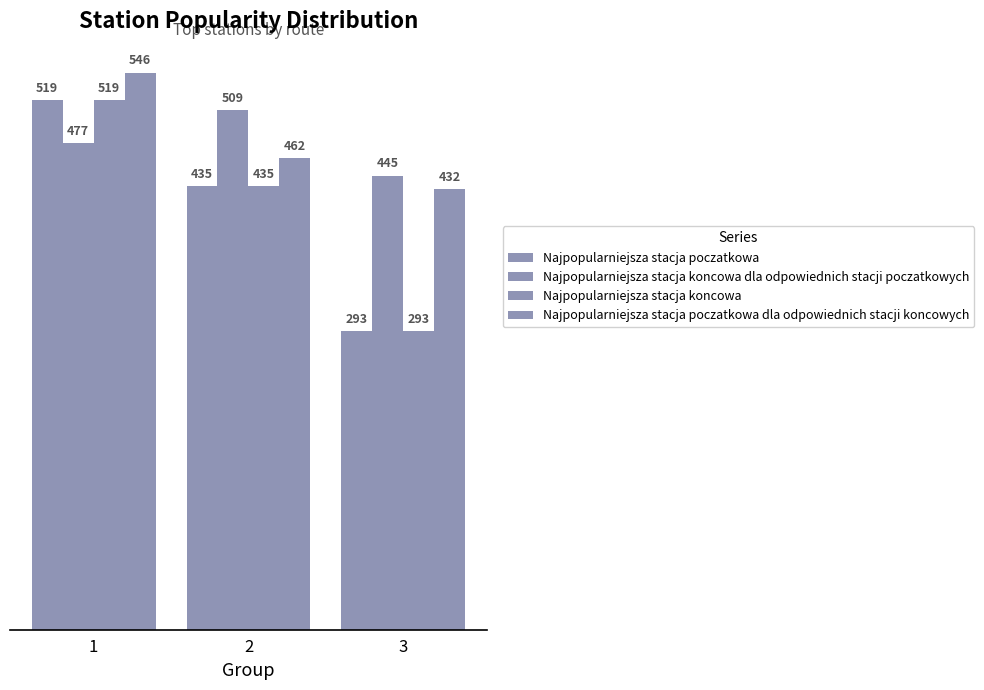

Does the chart contain stacked bars?

No